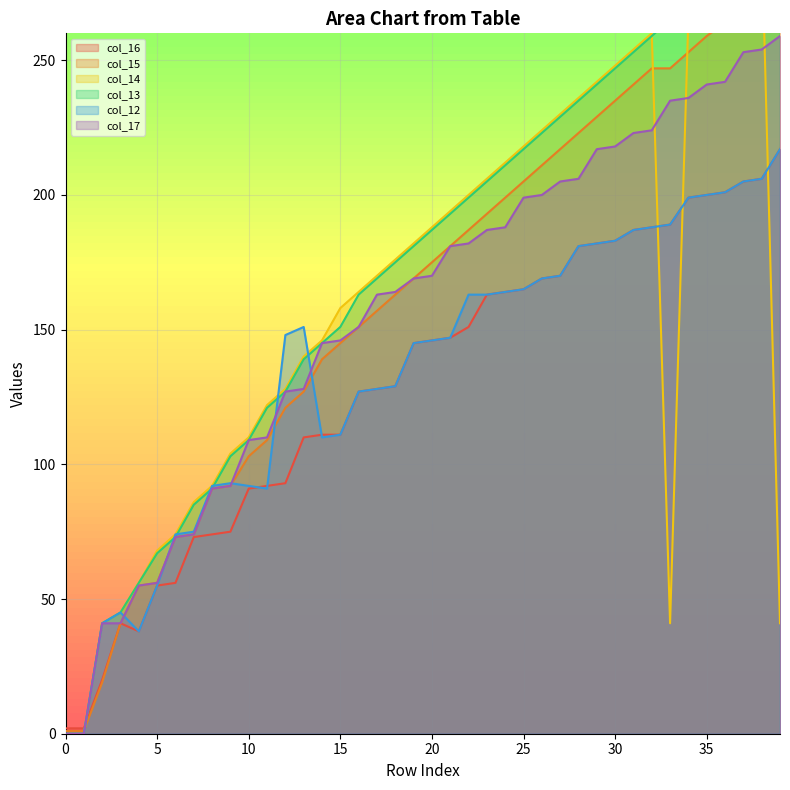

Between 0 and 30, which series saw the biggest shift?

col_14